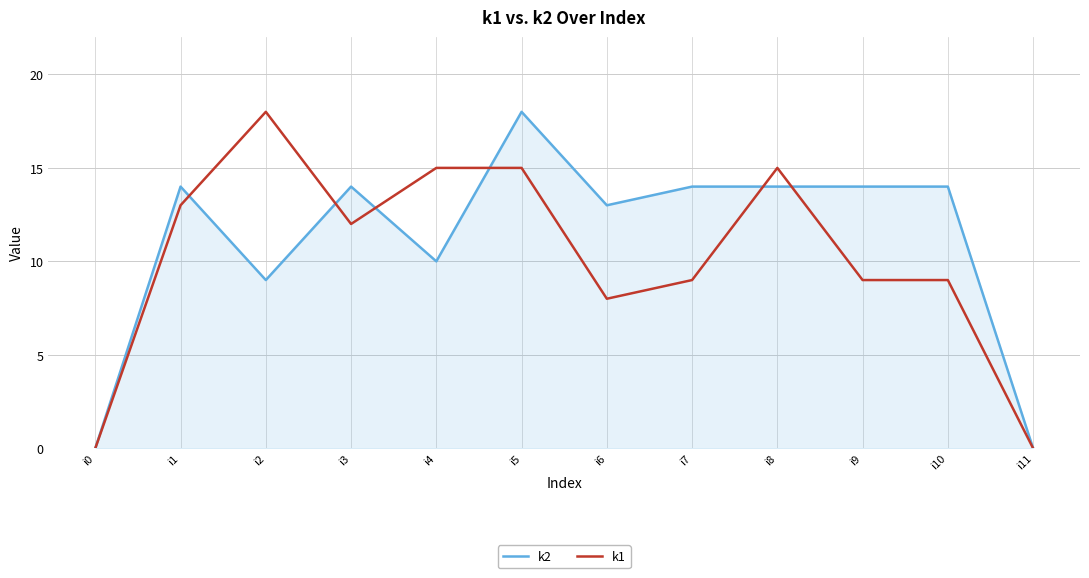

What is the difference between the highest and lowest values at i5?

3